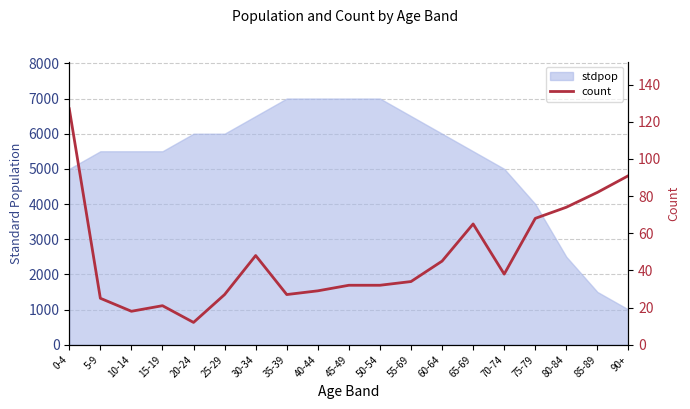

What position from the right is 80-84?

3